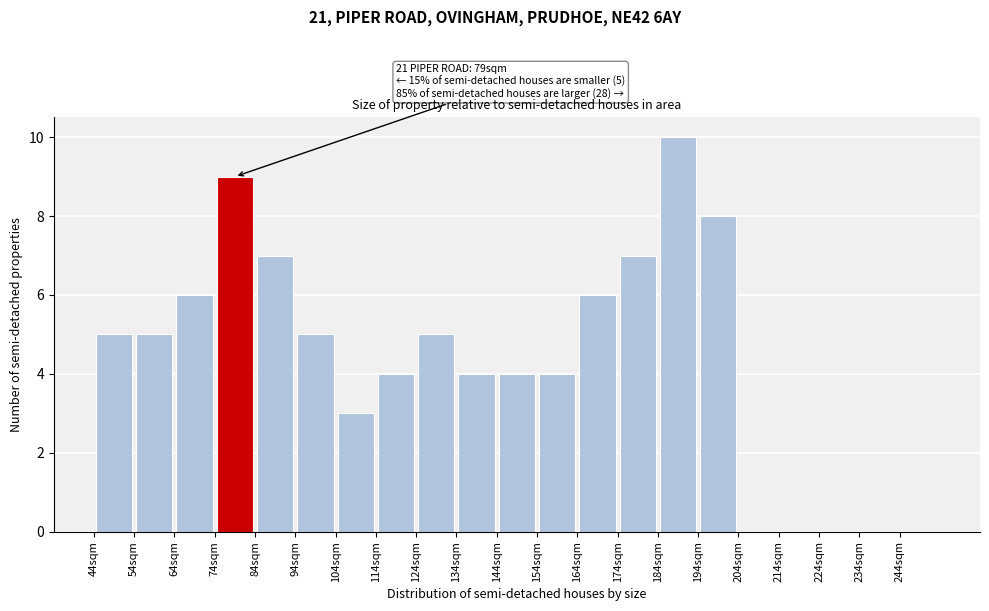

Over which range of the x-axis is the bar tallest?

184 to 194